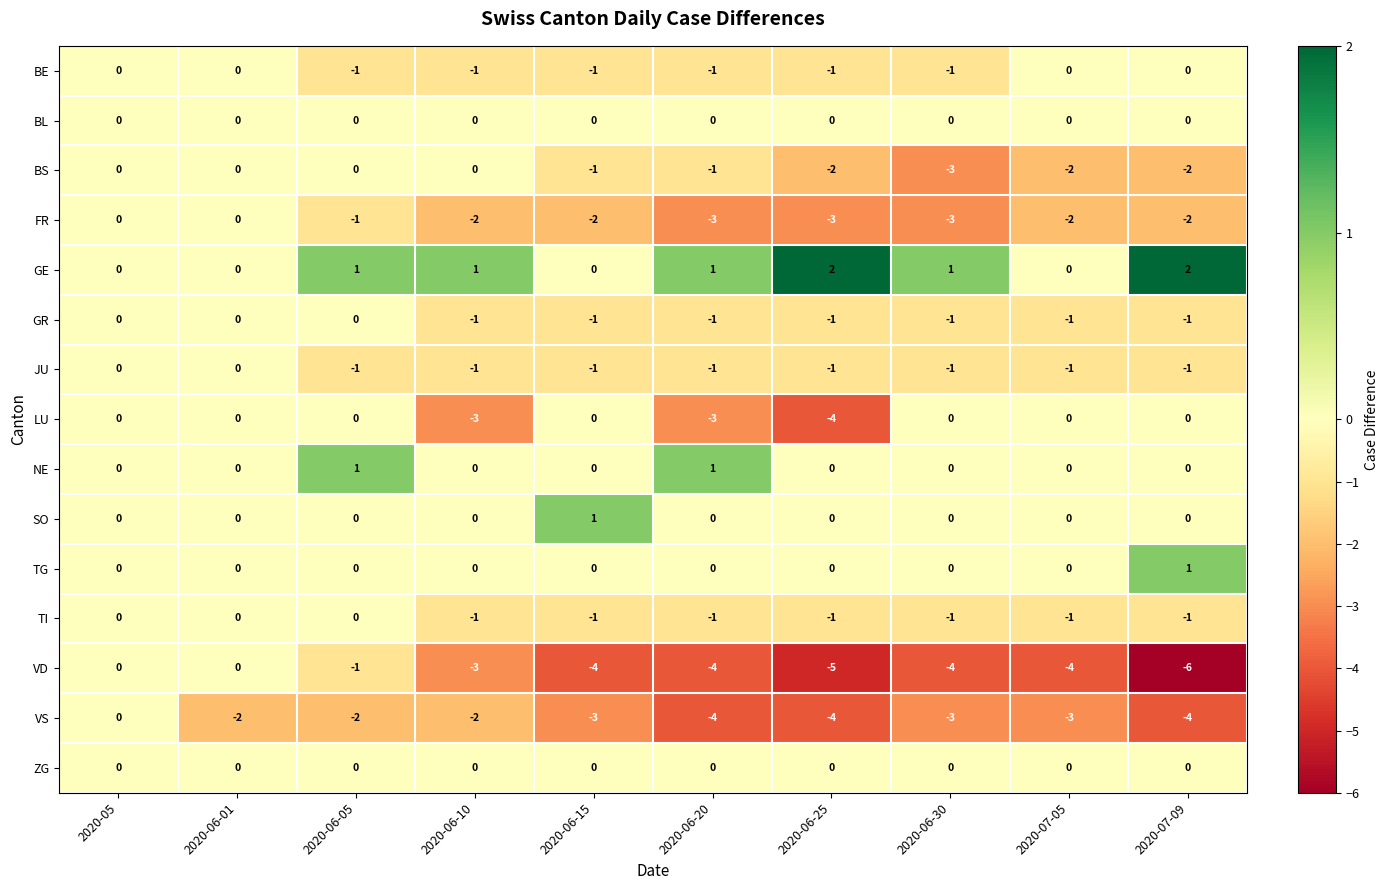

What is the spread (max minus min) of values at 2020-06-05?

3